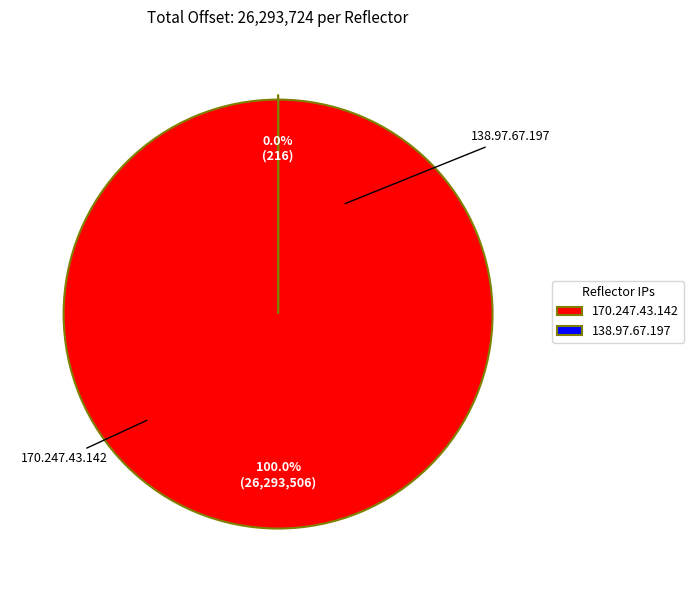

Is it true that 138.97.67.197 is 0% of the pie?

True